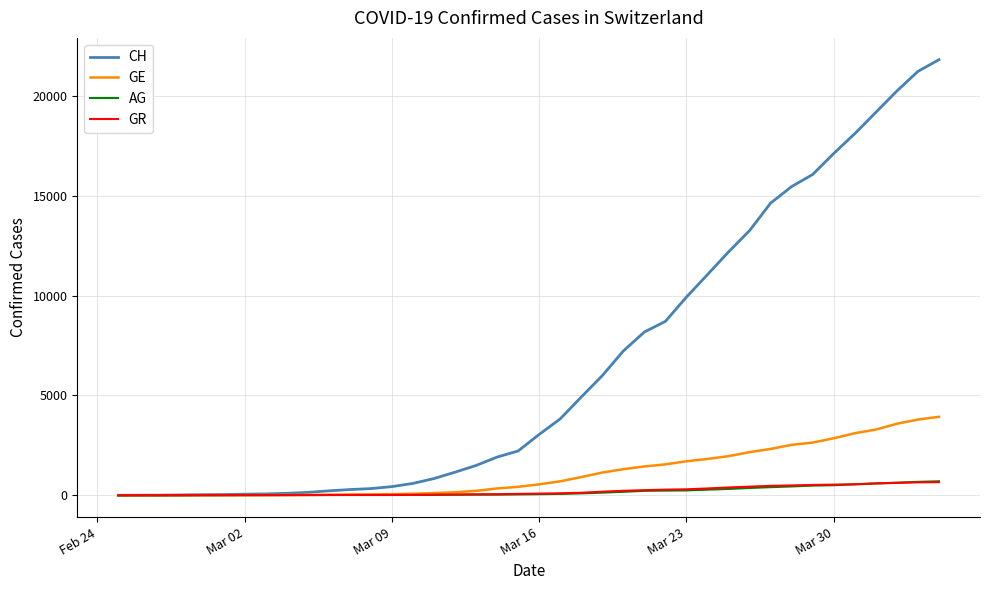

Which series has the widest spread of values?

CH